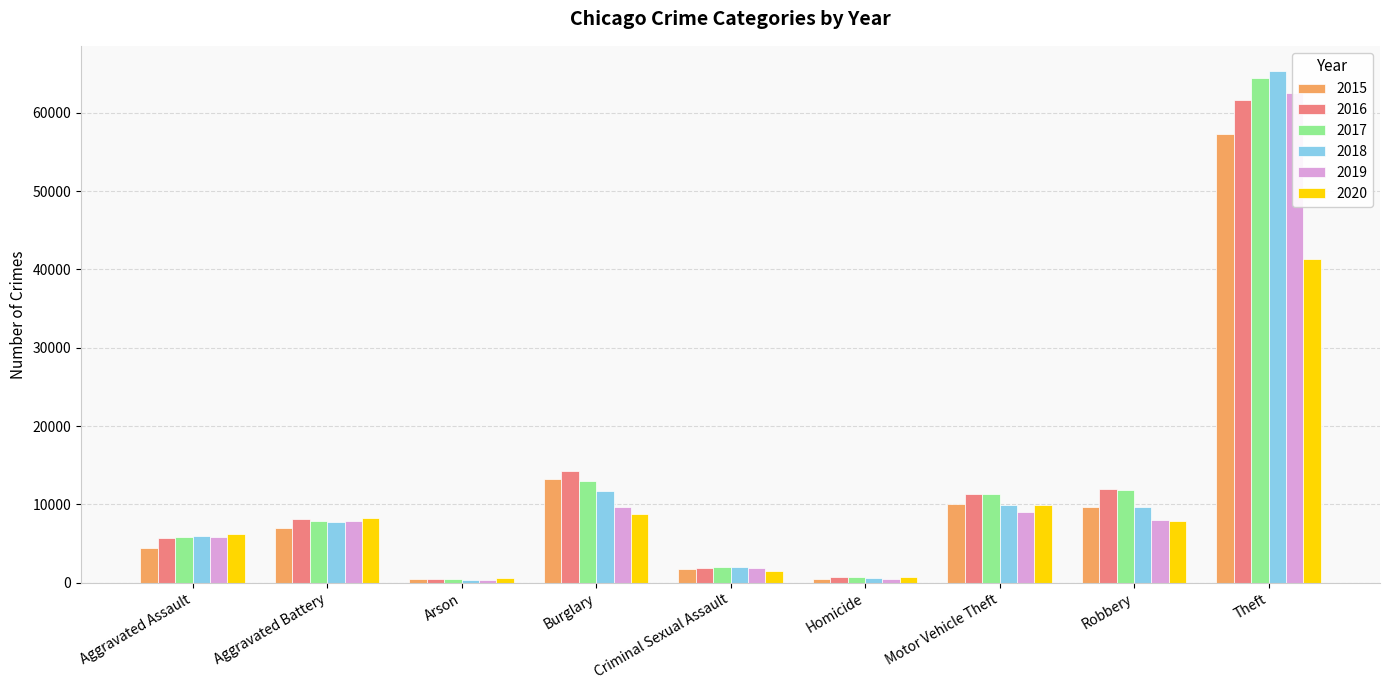

Is it true that 2018 equals 373 at Arson?

True